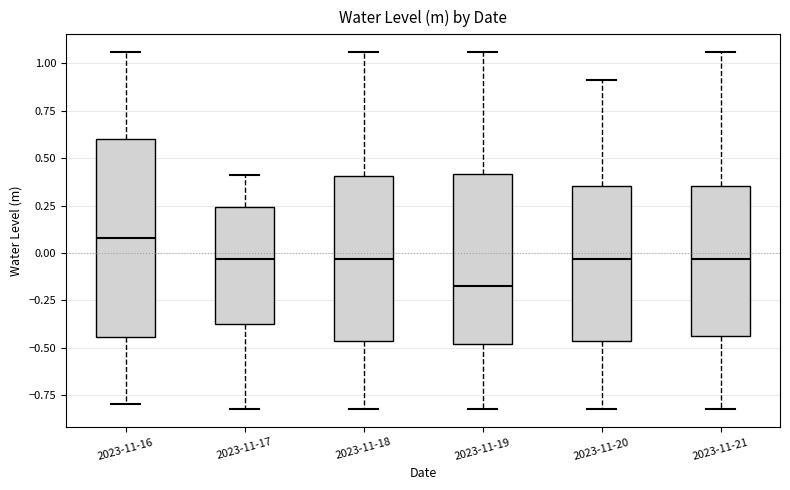

Which box has the lowest median line?

2023-11-19